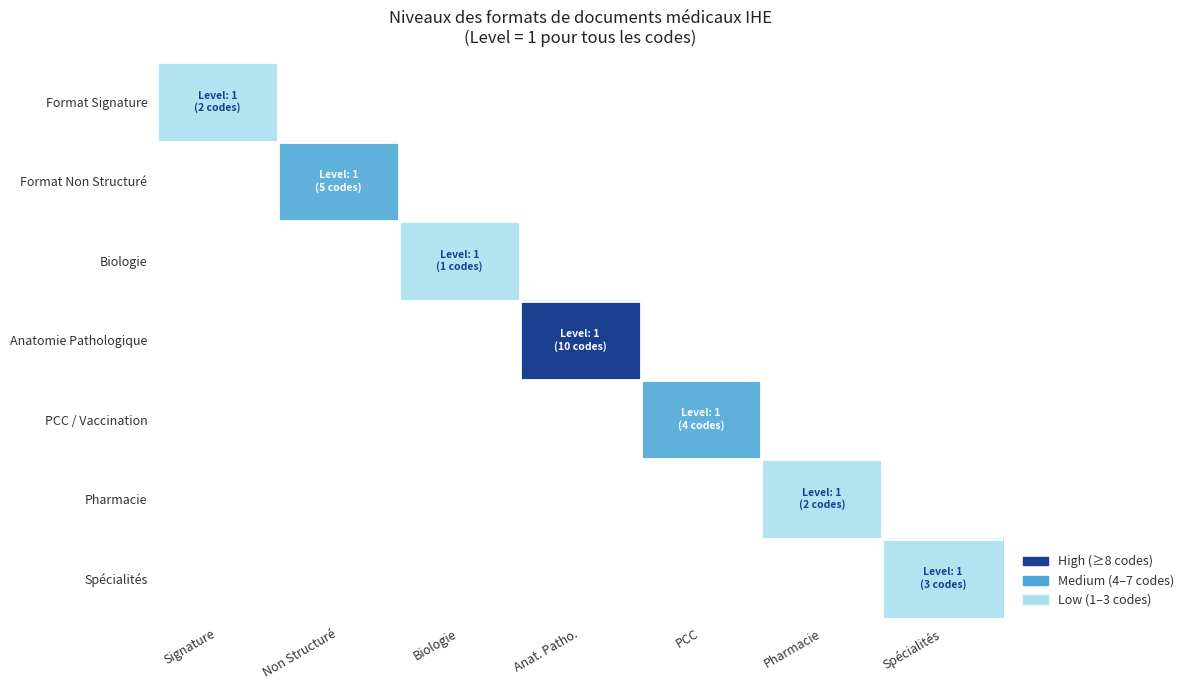

How many distinct data groups are displayed?

7